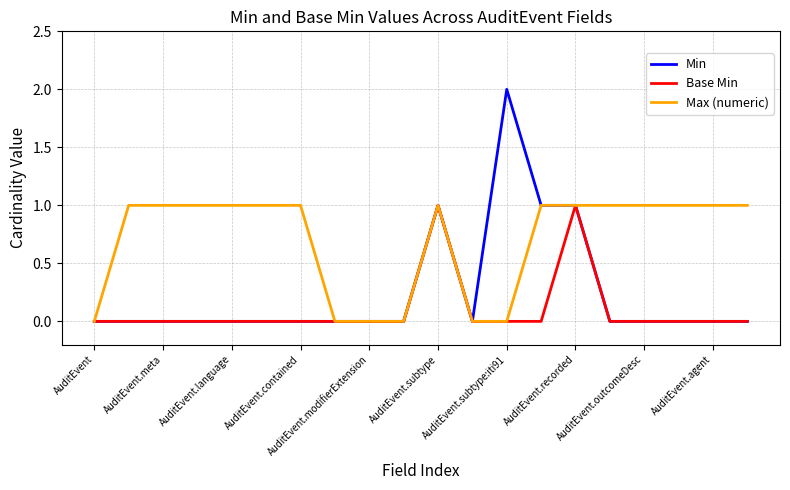

Which series has the largest range (max minus min)?

Min